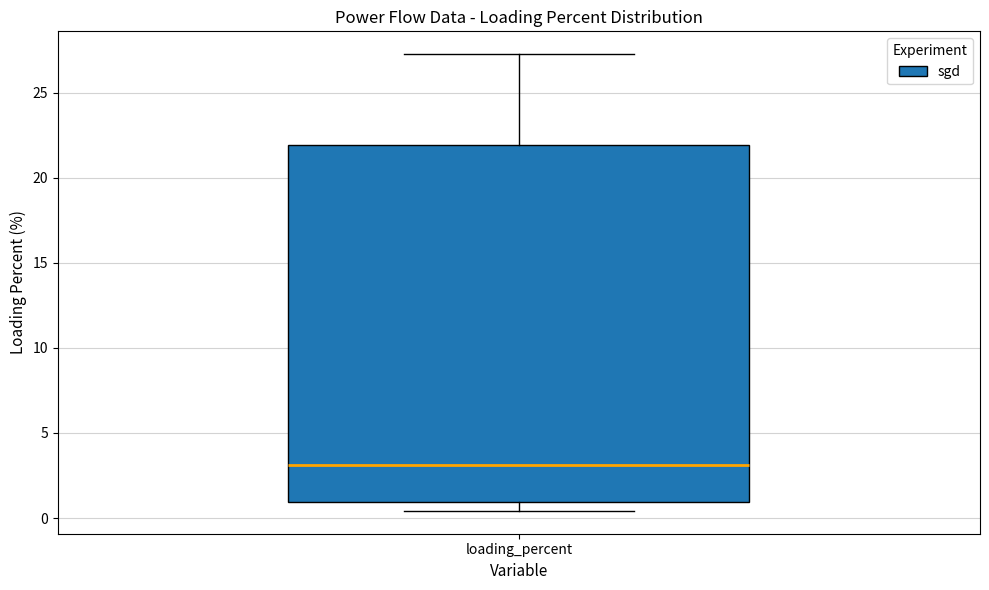

Where does the upper whisker of the box for loading_percent end on the y-axis? The values are not printed on the chart, so give them approximately, as read against the axis.

27.5